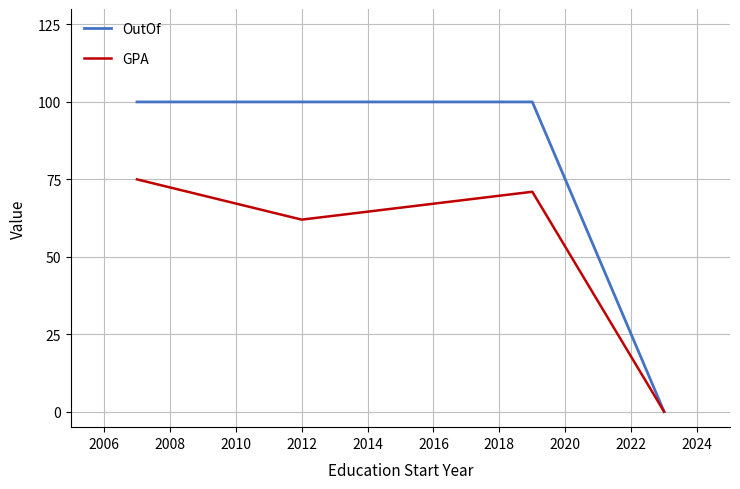

How many interior local peaks does the GPA series have?

1